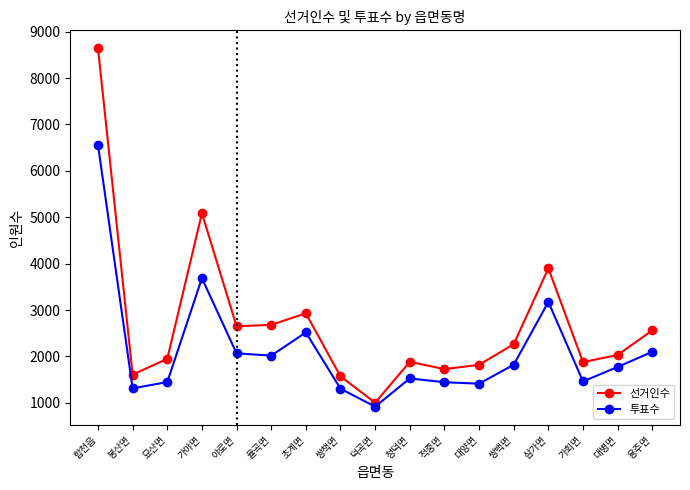

What is the maximum value shown in the chart?

8643